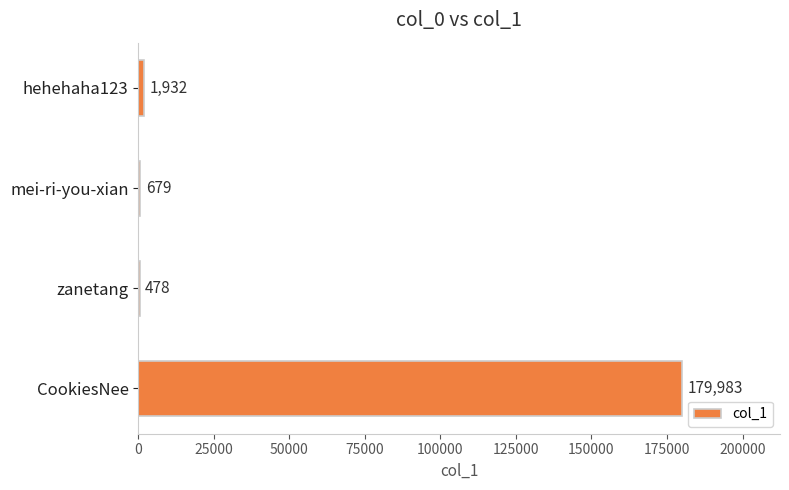

What is the sum of all values?

183072